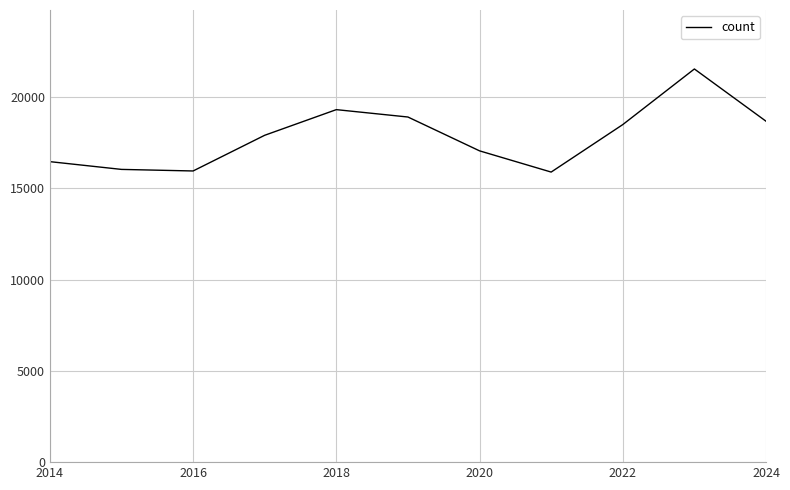

What is the minimum value shown in the chart?

15886